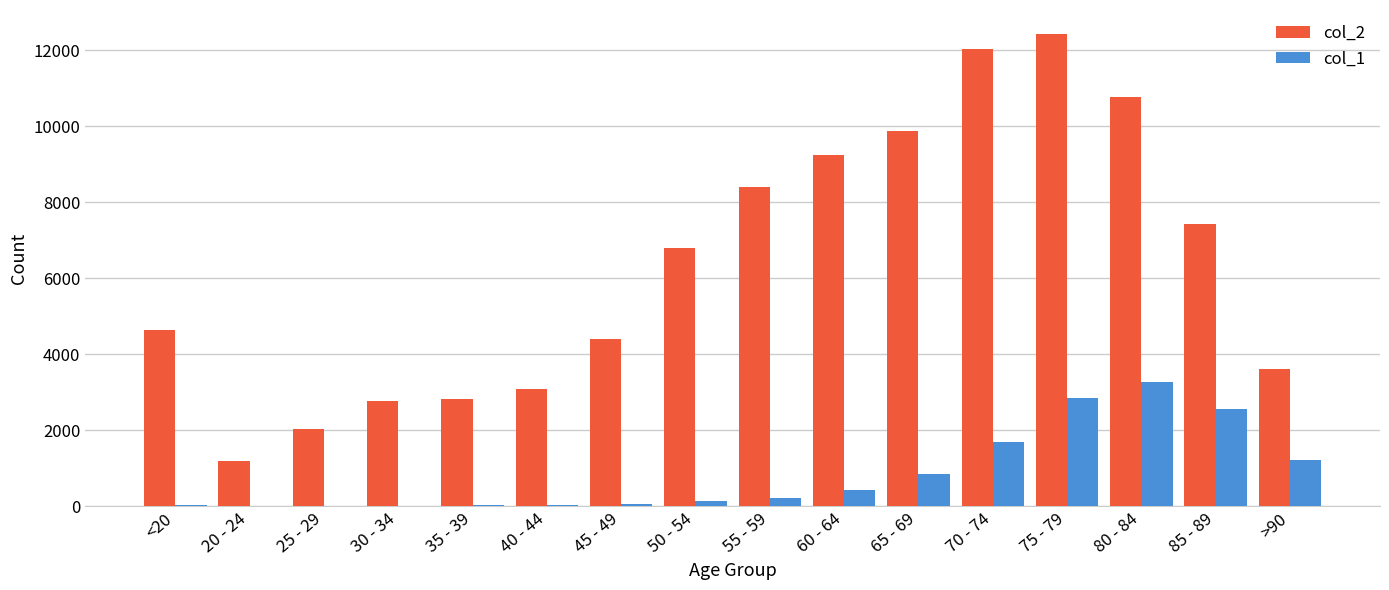

Is the value of col_1 at 20 - 24 greater than the value of col_2 at 80 - 84?

No